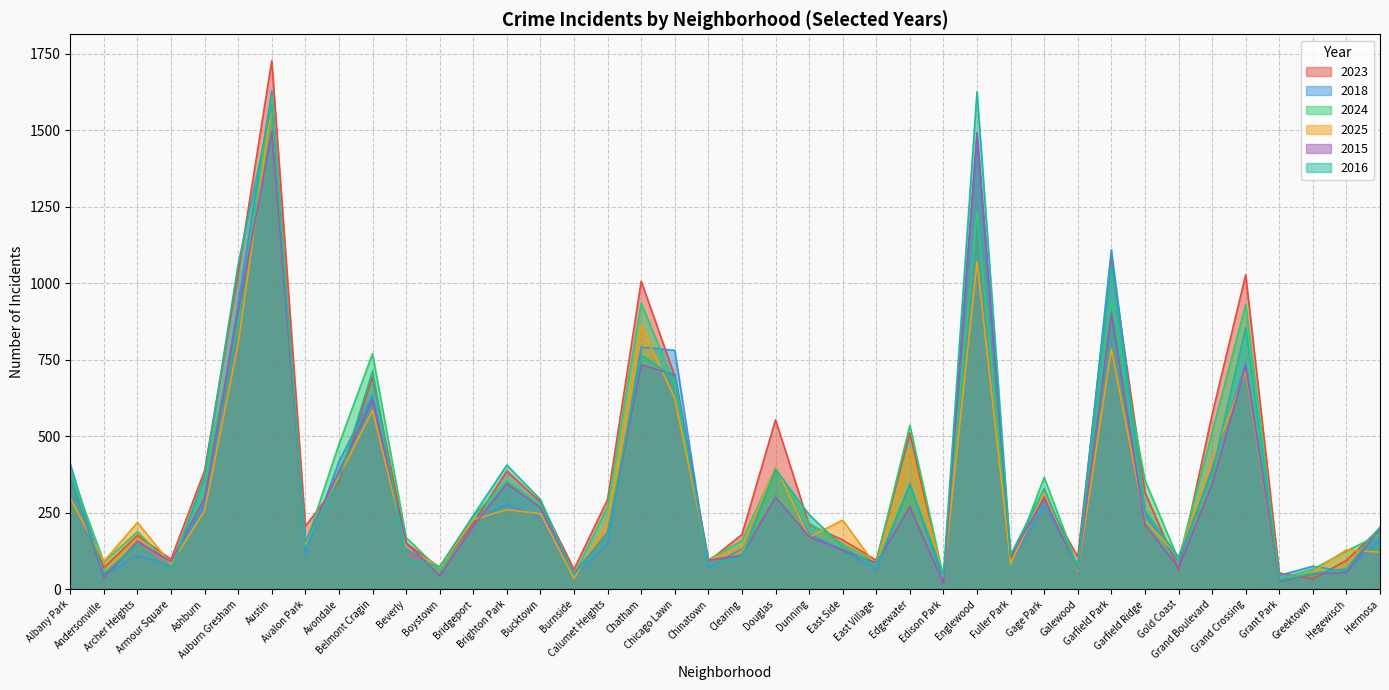

What is the sum of all 2016 values?

14250